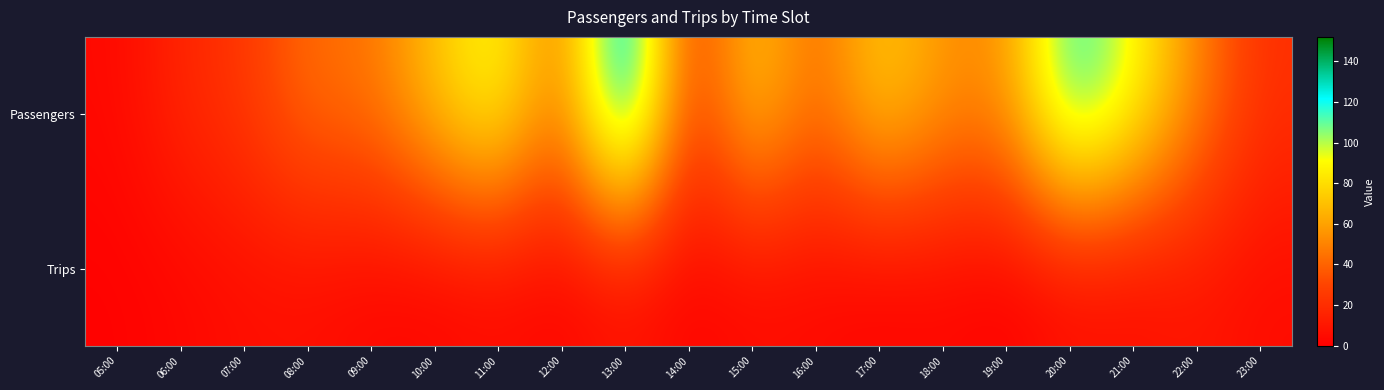

At how many categories does at least one series exceed 13?

18